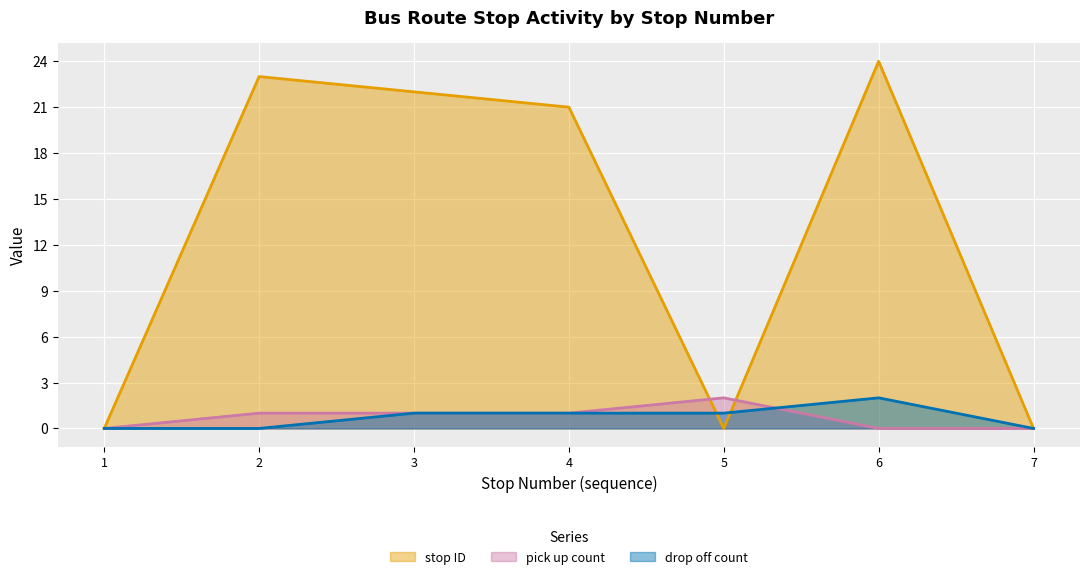

At which label does stop ID first exceed 21?

2